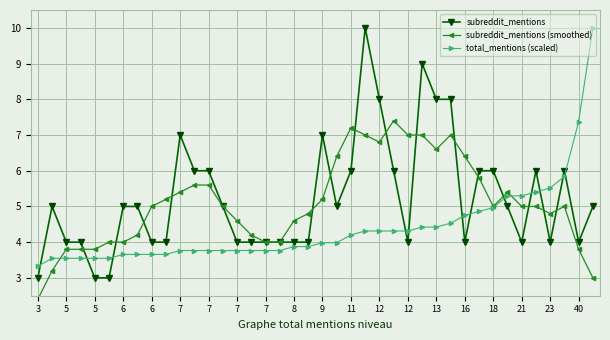

What is the total value across all series at 21?

14.3